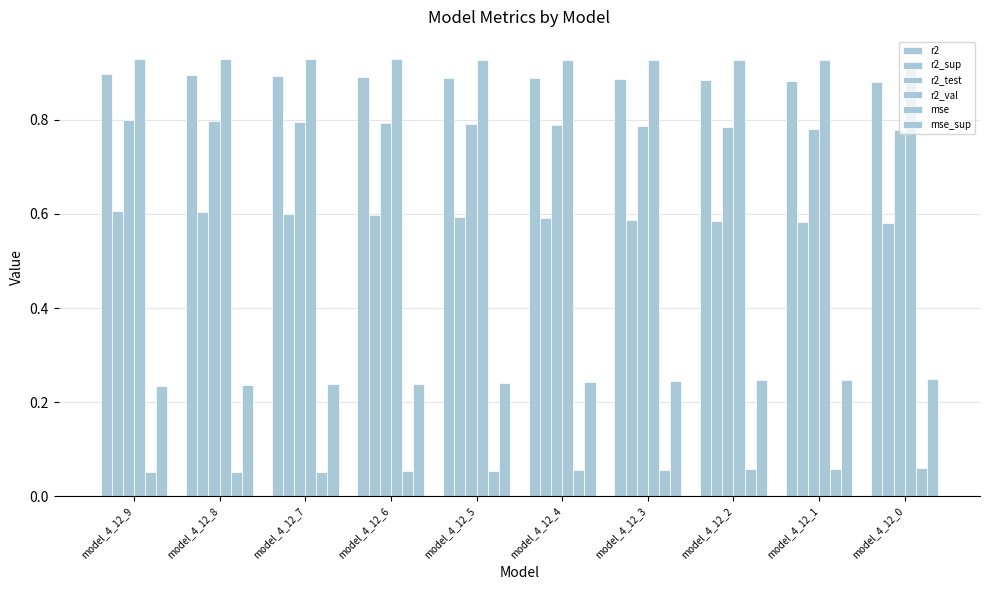

Are the bars grouped side by side (vs. stacked)?

Yes